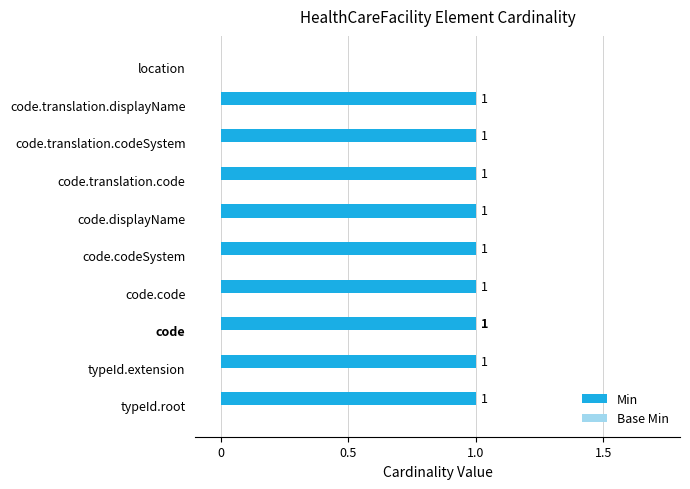

What is the sum of all values?

9